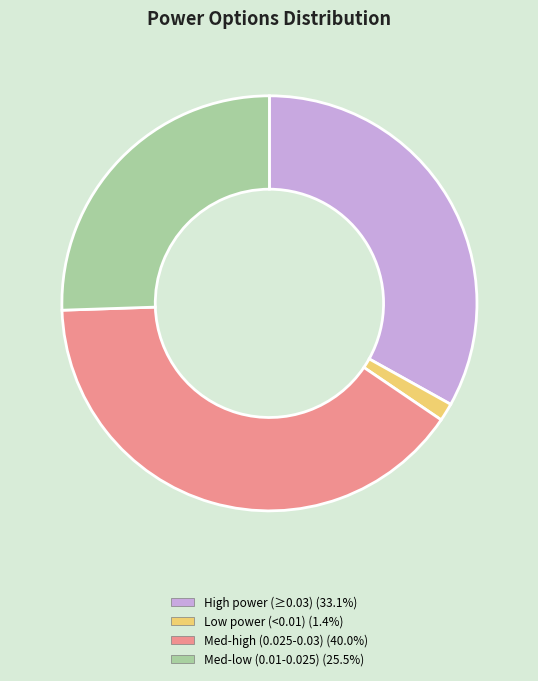

How many slices are in this pie chart?

4